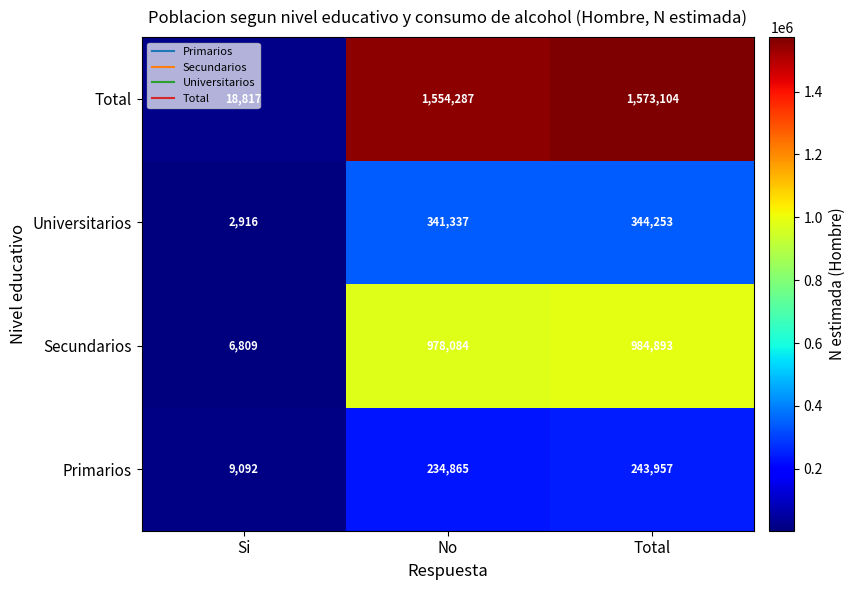

Which series has the largest total across all categories?

Total